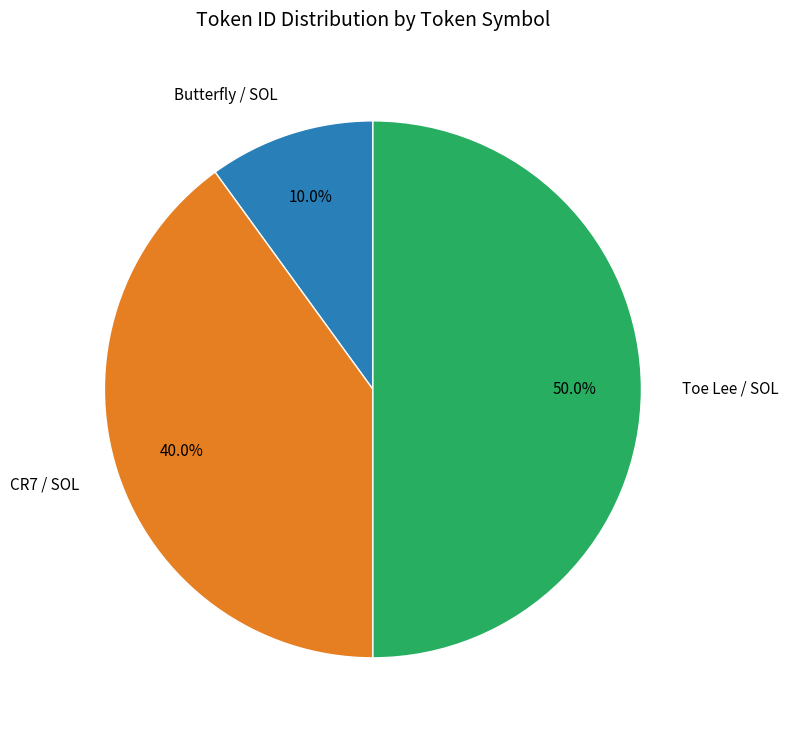

Is the sum of CR7 / SOL and Toe Lee / SOL greater than half?

Yes